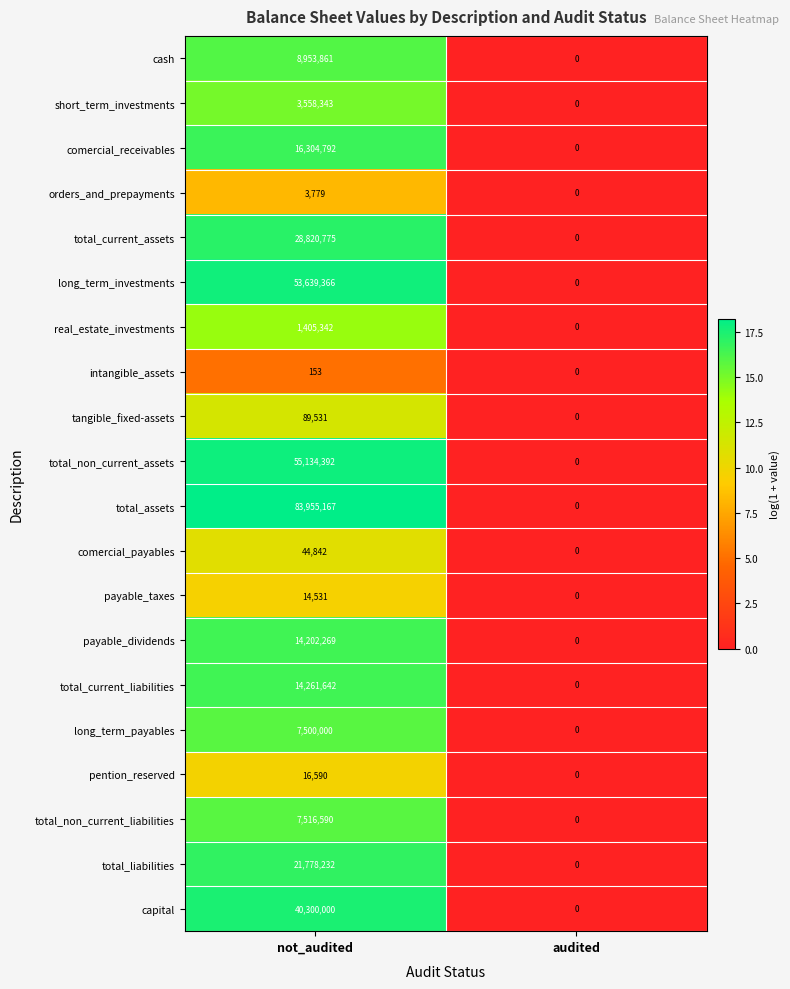

What is the maximum value shown in the chart?

83955167